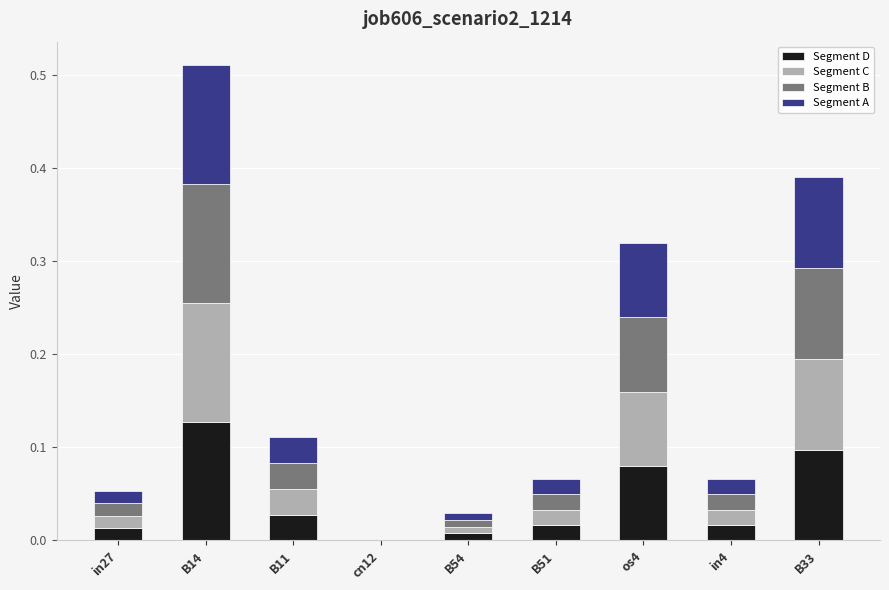

The Segment D series shows 0.0 at cn12. True or false?

True